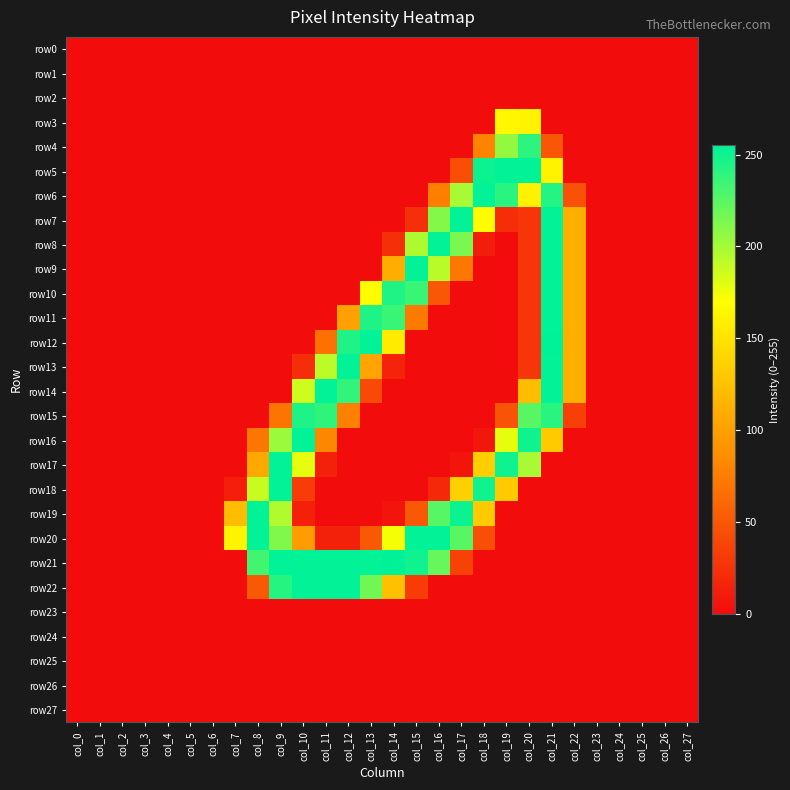

Which series changed the most between col_7 and col_15?

row9